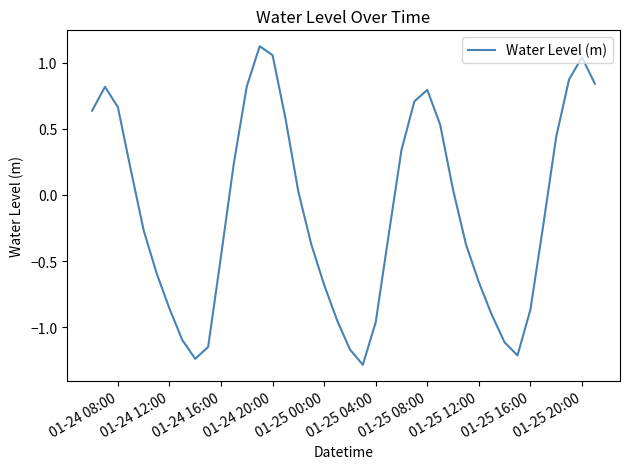

What is the difference between the maximum and minimum values?

2.4